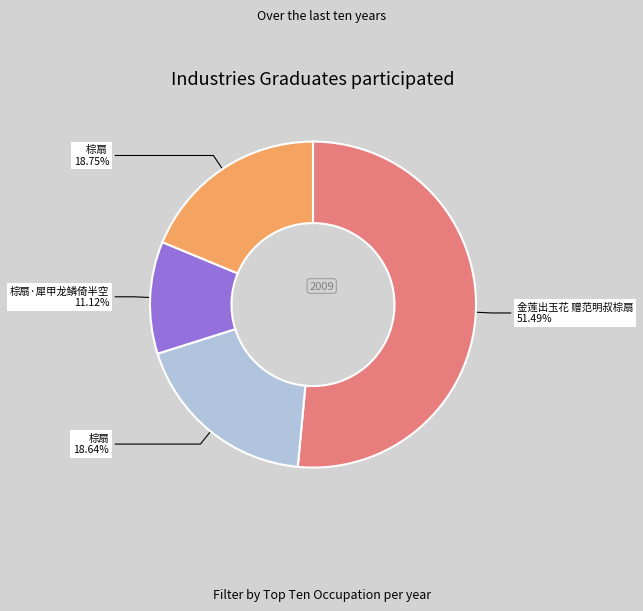

Is there a majority slice in this chart?

Yes